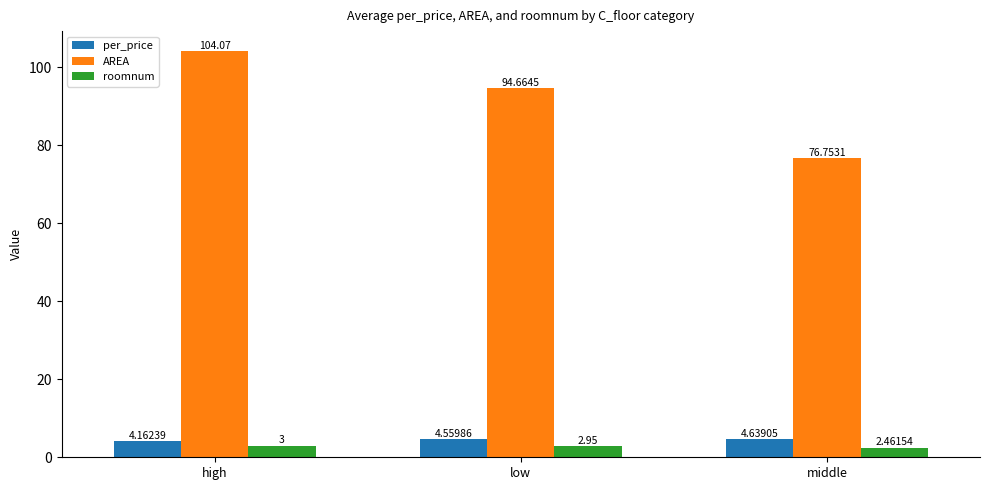

Count the per_price values in the range 4 to 5.

3